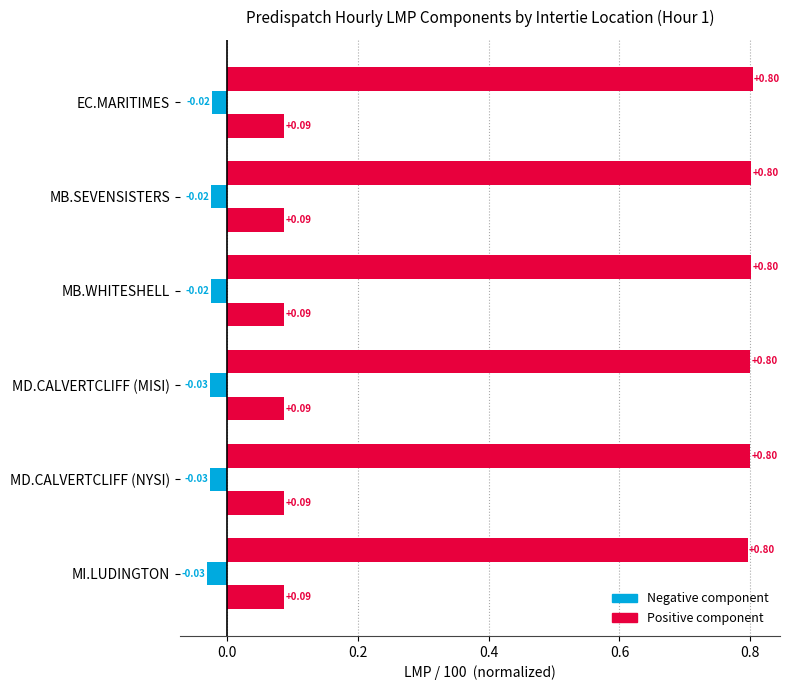

Count the number of data series in this chart.

3